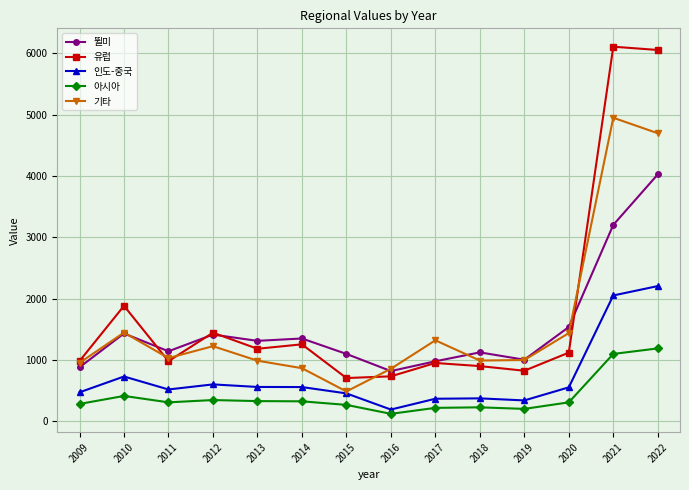

List the series in order of their peak value, highest first.

유럽, 기타, 뛸미, 인도-중국, 아시아